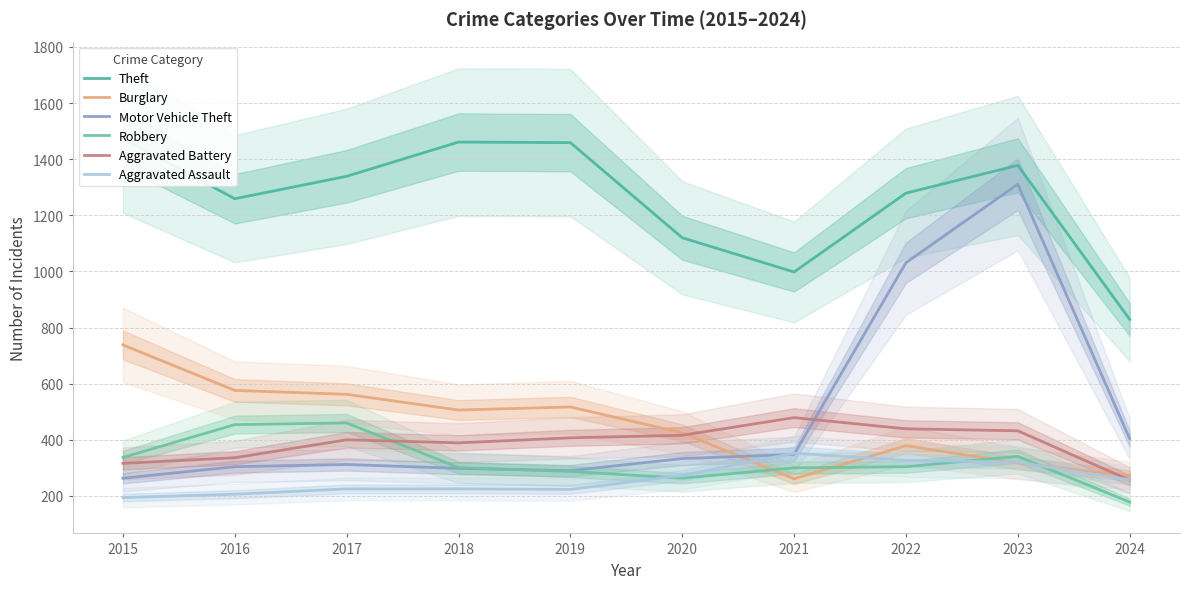

In Motor Vehicle Theft, how many points are lower than both neighbors (excluding endpoints)?

1